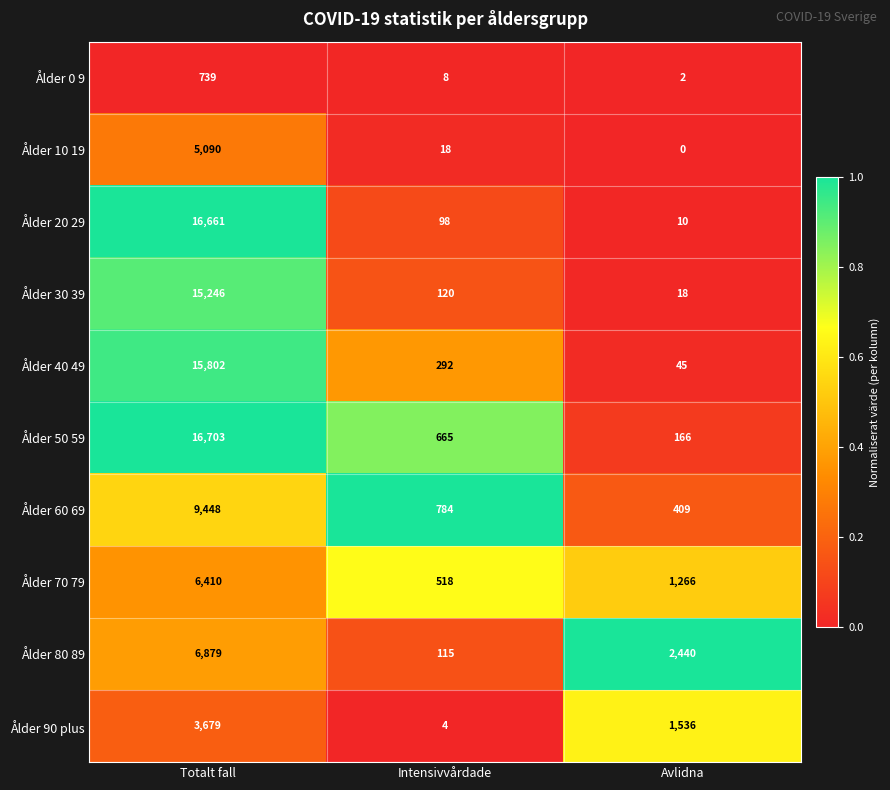

Reading left to right, extract all data points from this chart.

Ålder 0 9: 739	8	2
Ålder 10 19: 5090	18	0
Ålder 20 29: 16661	98	10
Ålder 30 39: 15246	120	18
Ålder 40 49: 15802	292	45
Ålder 50 59: 16703	665	166
Ålder 60 69: 9448	784	409
Ålder 70 79: 6410	518	1266
Ålder 80 89: 6879	115	2440
Ålder 90 plus: 3679	4	1536